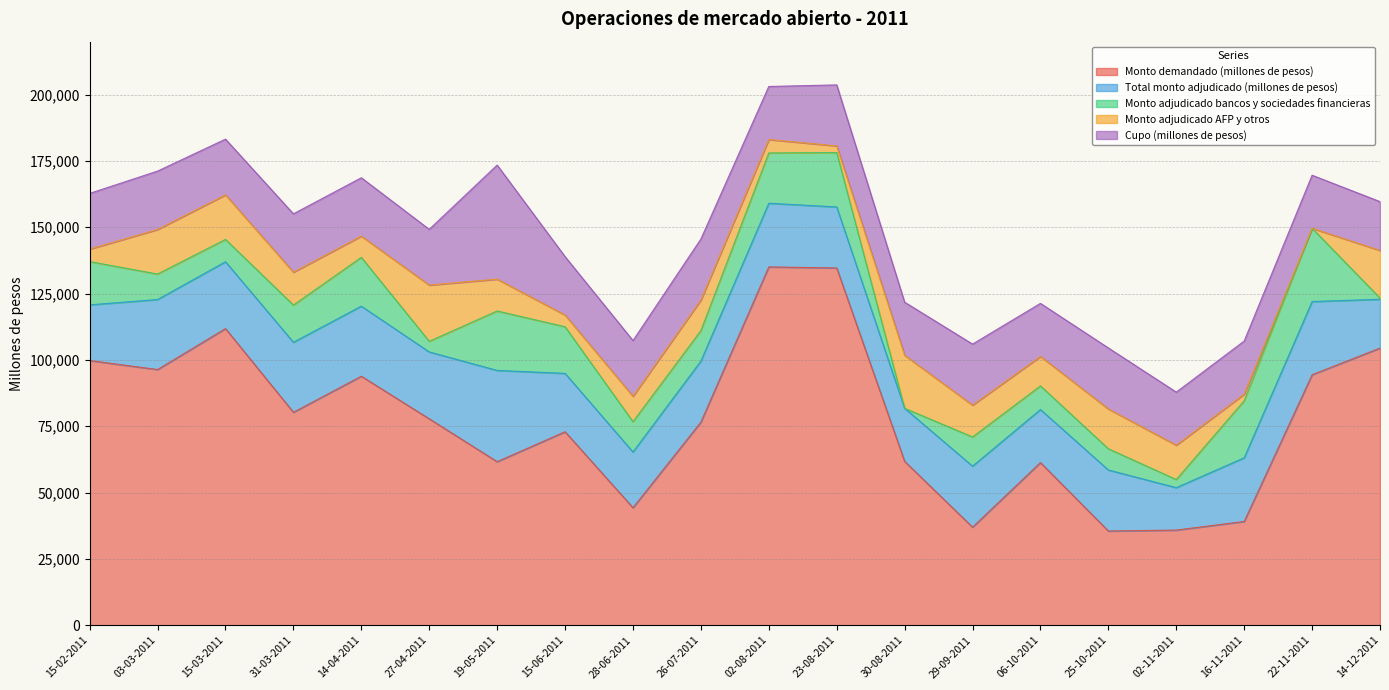

Which has a higher value, 23-08-2011 or 14-04-2011?

23-08-2011